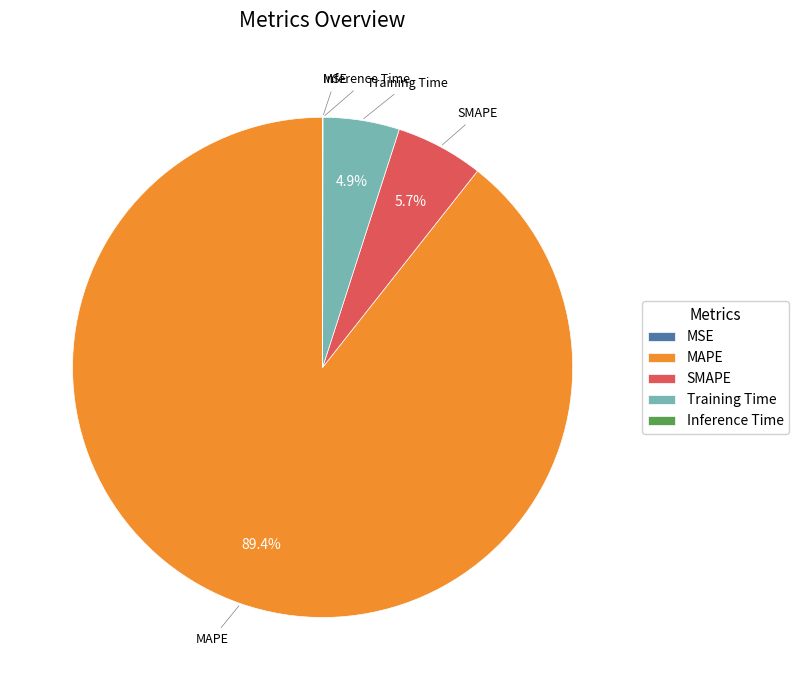

Is there any slice that represents more than half of the pie?

Yes